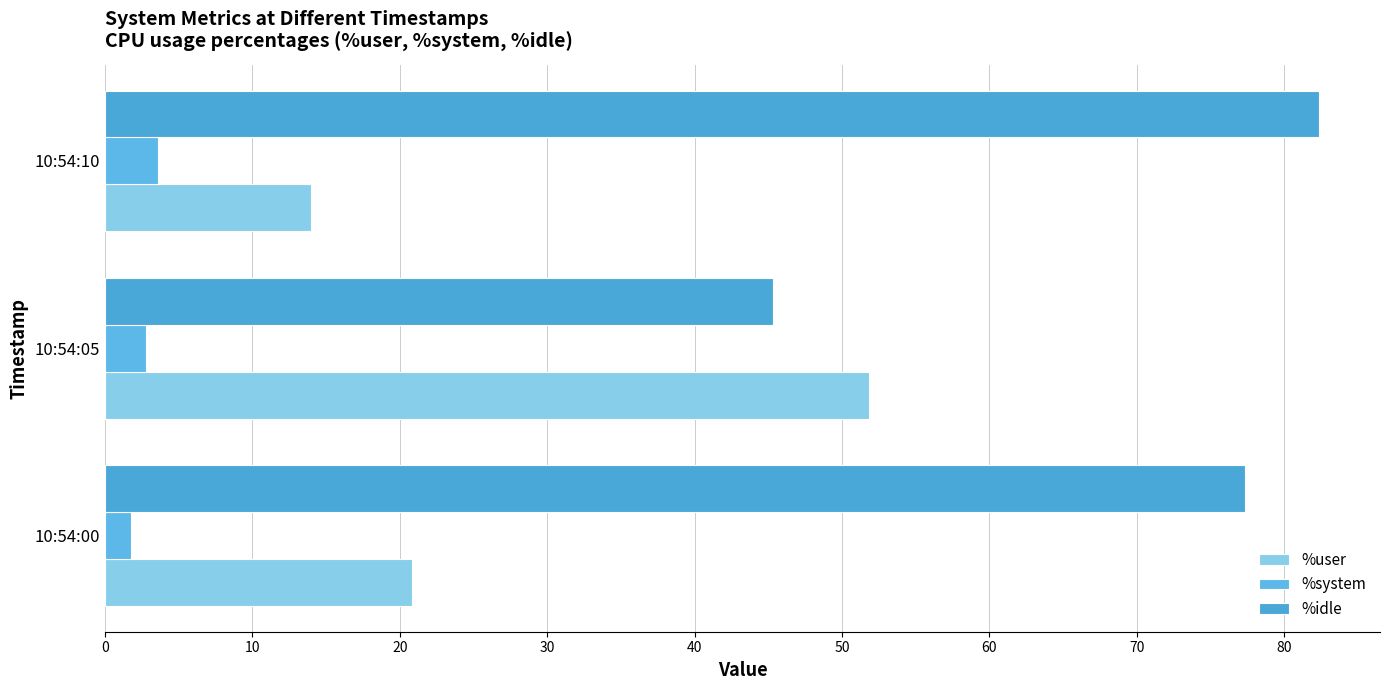

What is the minimum value for %user?

14.0